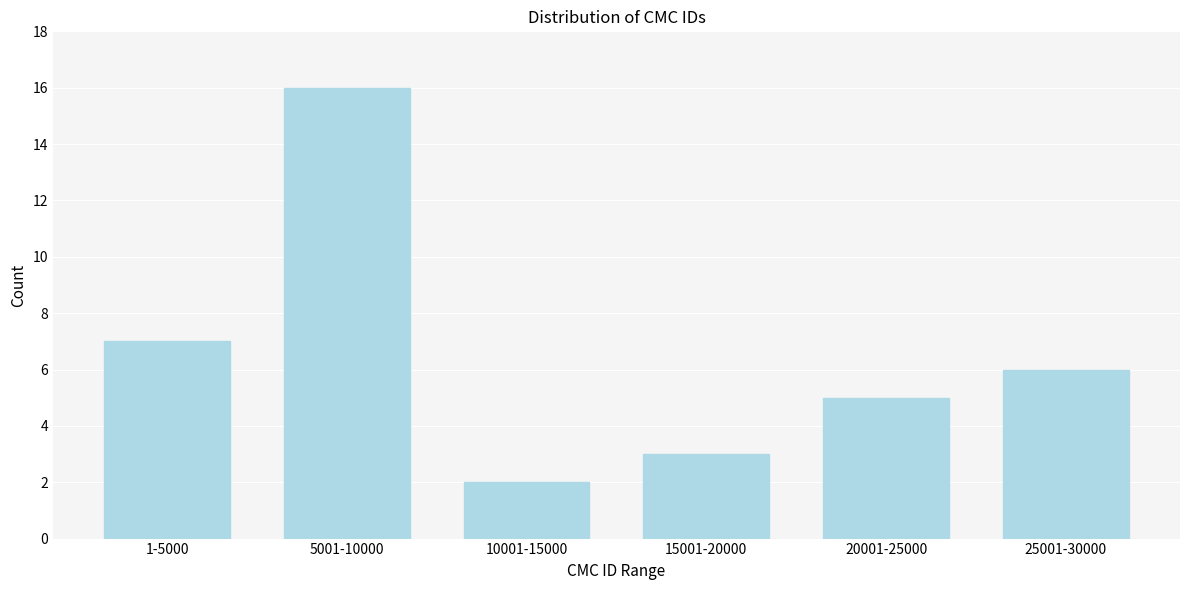

Reading left to right, list all the values displayed in this chart.

7	16	2	3	5	6